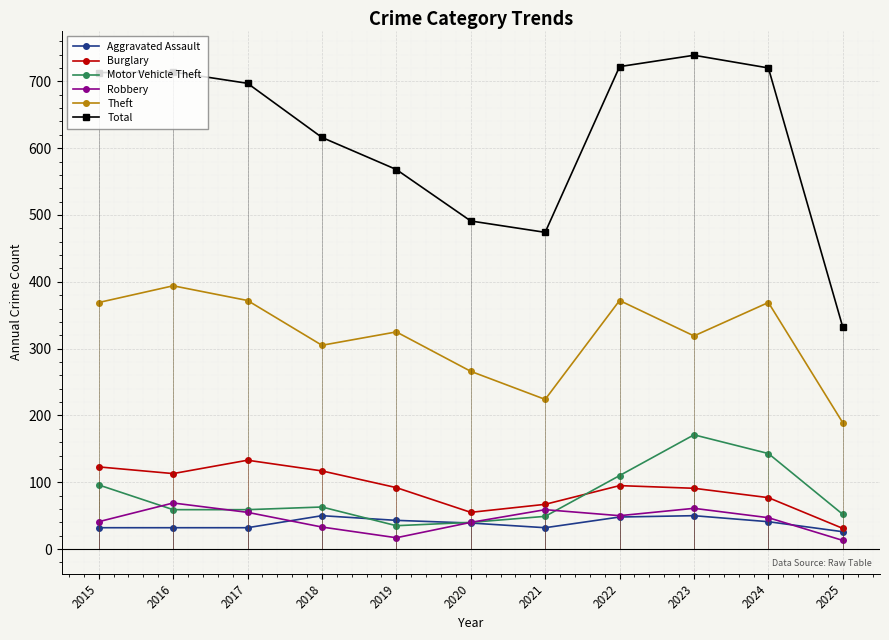

True or false: Theft and Motor Vehicle Theft cross at least once.

False